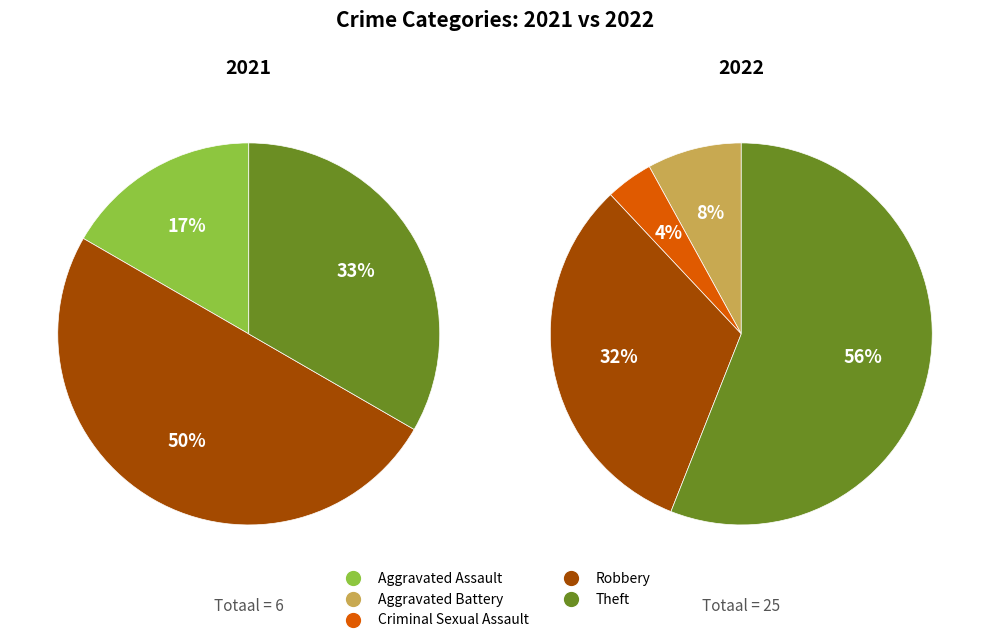

Is values_2022 the majority of the pie?

No